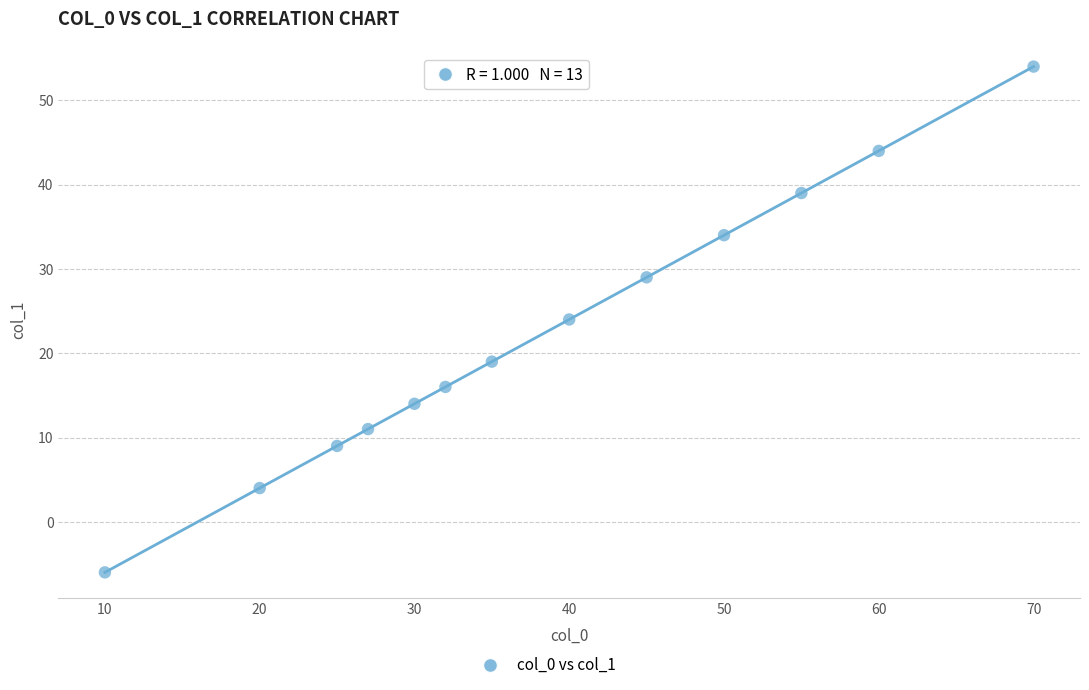

What is the range of Y values (max minus min)?

60